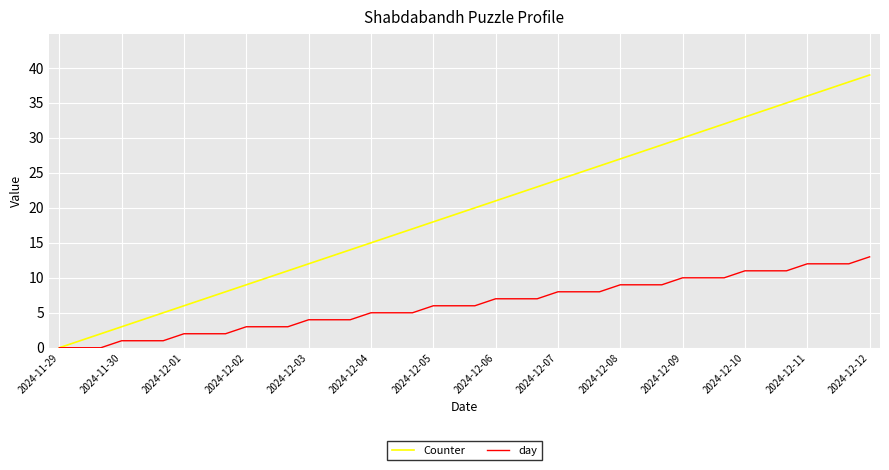

List the series in order of their overall mean, highest first.

Counter, day